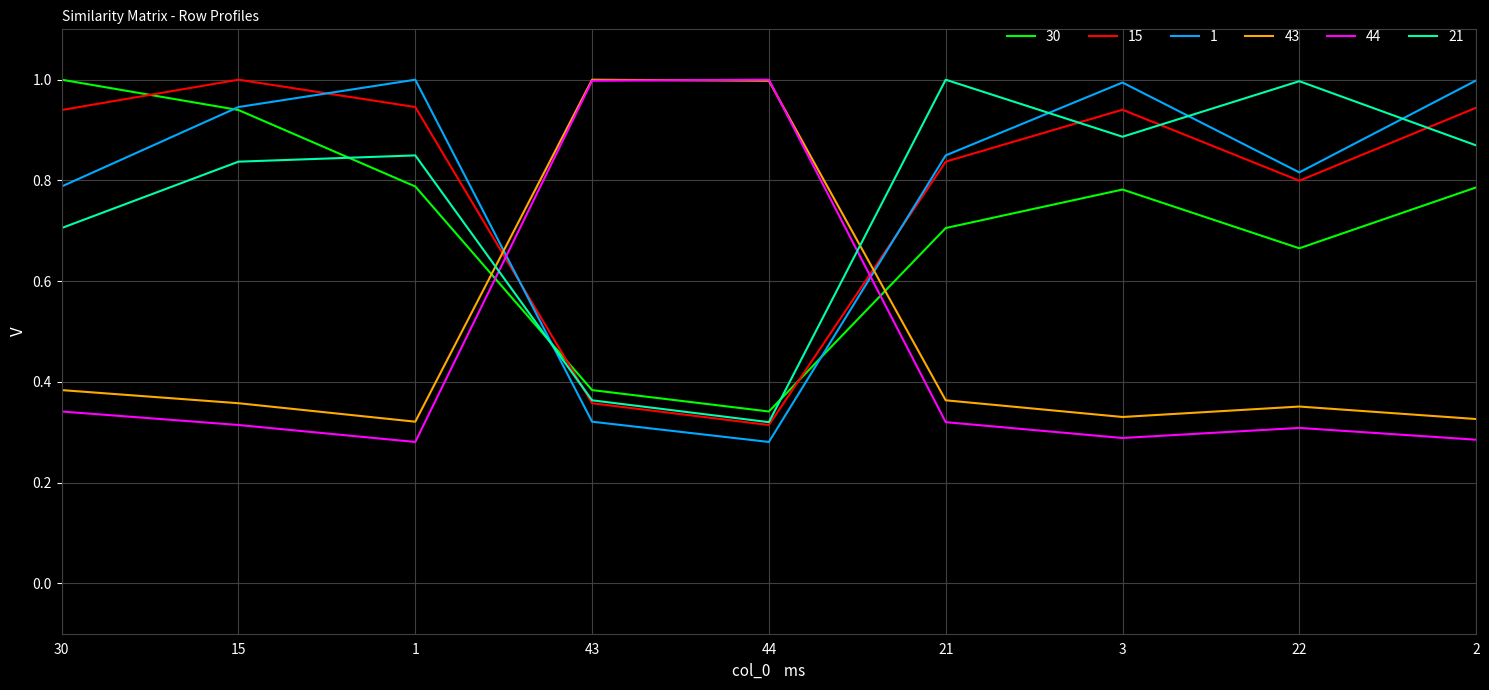

What is the total value across all series at 43?

3.4